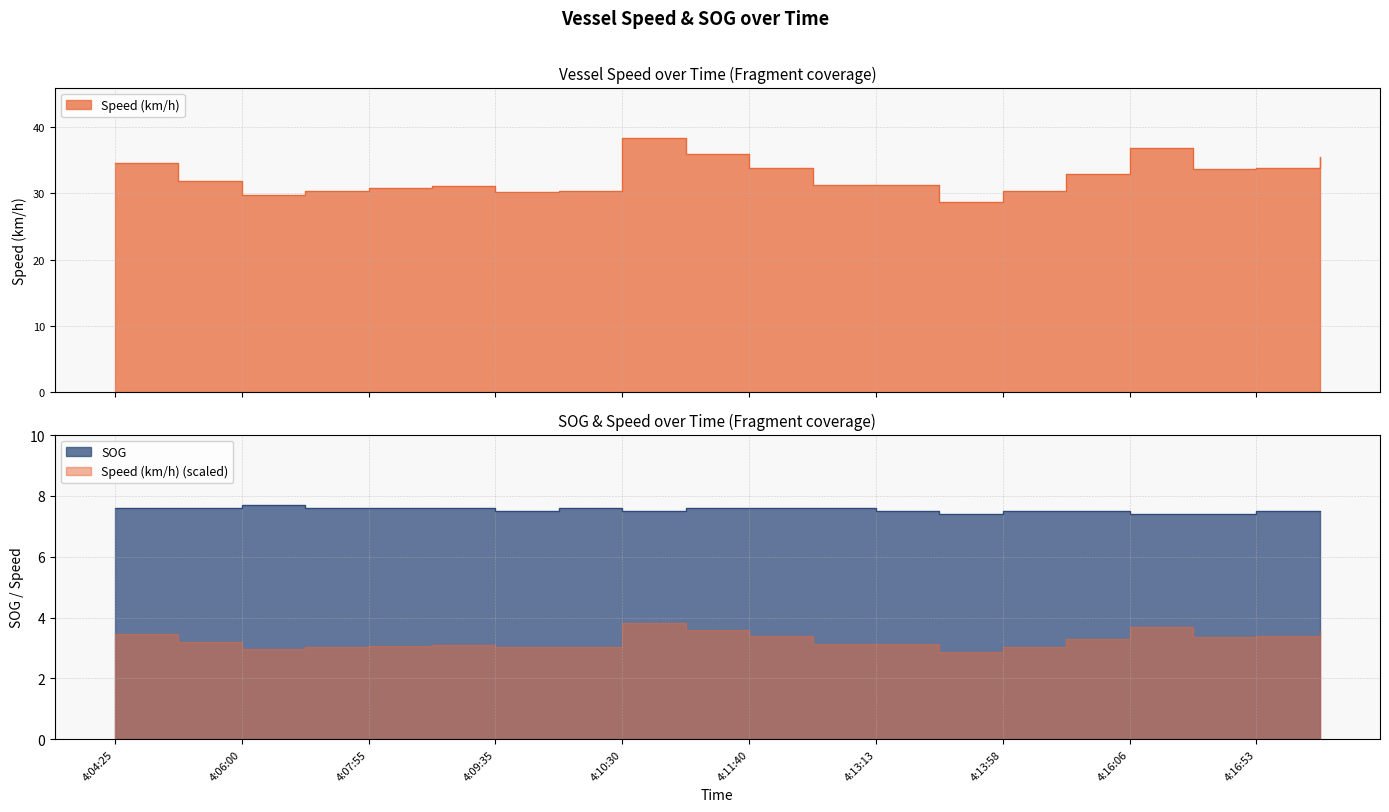

Which has a higher value, 4:17:39 or 4:11:40?

4:17:39